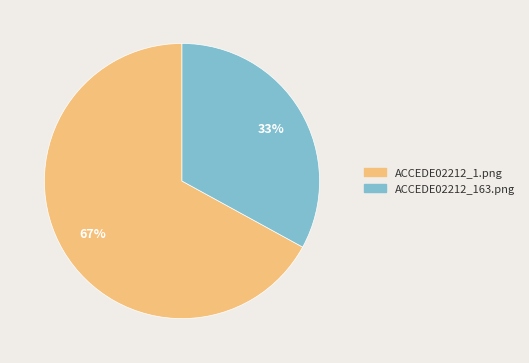

Is it true that ACCEDE02212_1.png is 73% of the pie?

False